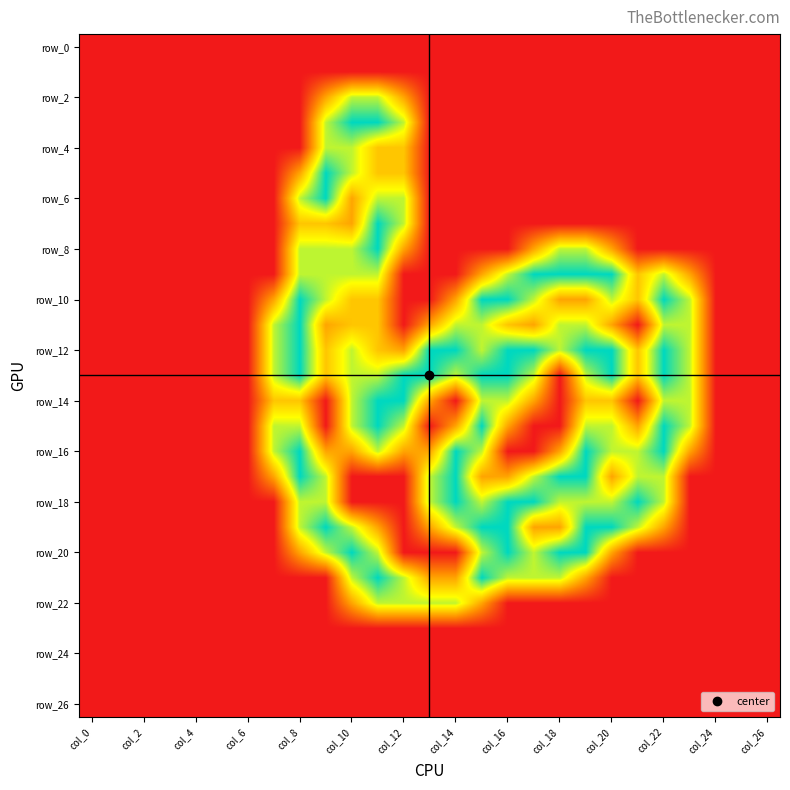

What is the maximum value shown in the chart?

2.0